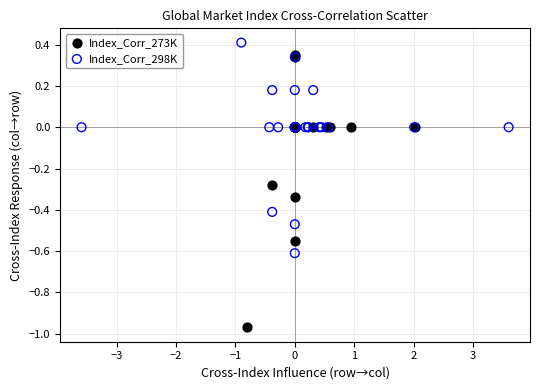

Which series has the widest spread of Y values?

Index_Corr_273K